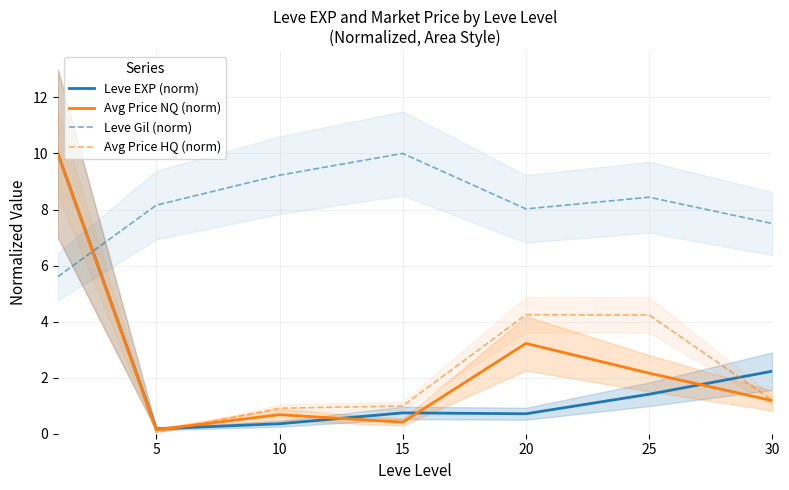

Is the value of Leve Gil (norm) at 25 greater than the value of Avg Price HQ (norm) at 25?

Yes